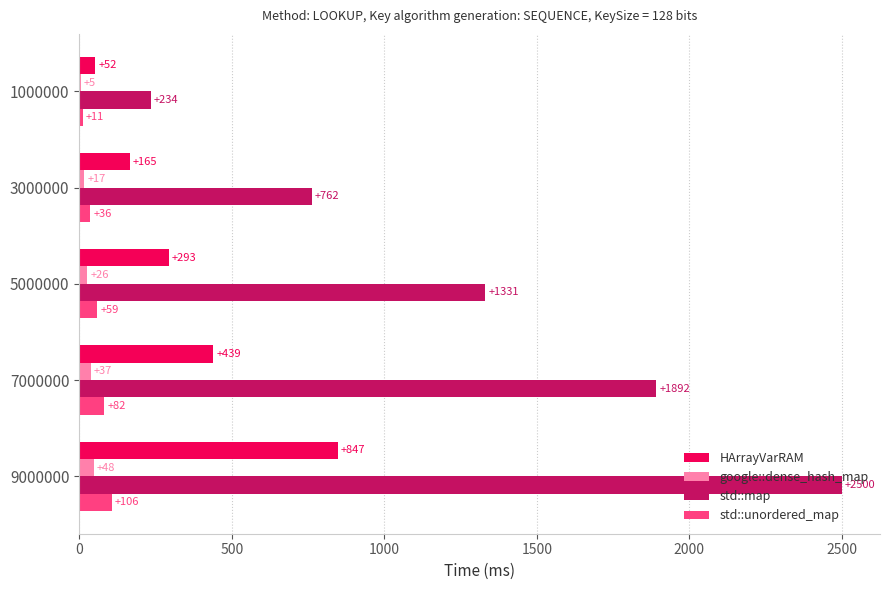

Is the value of std::map at 5000000 greater than the value of std::unordered_map at 3000000?

Yes